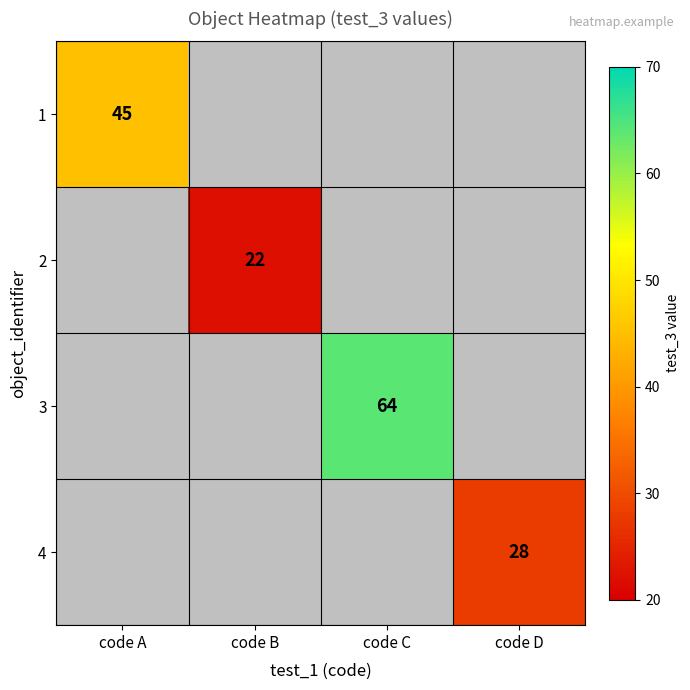

Is it true that 4 equals 28 at code D?

True